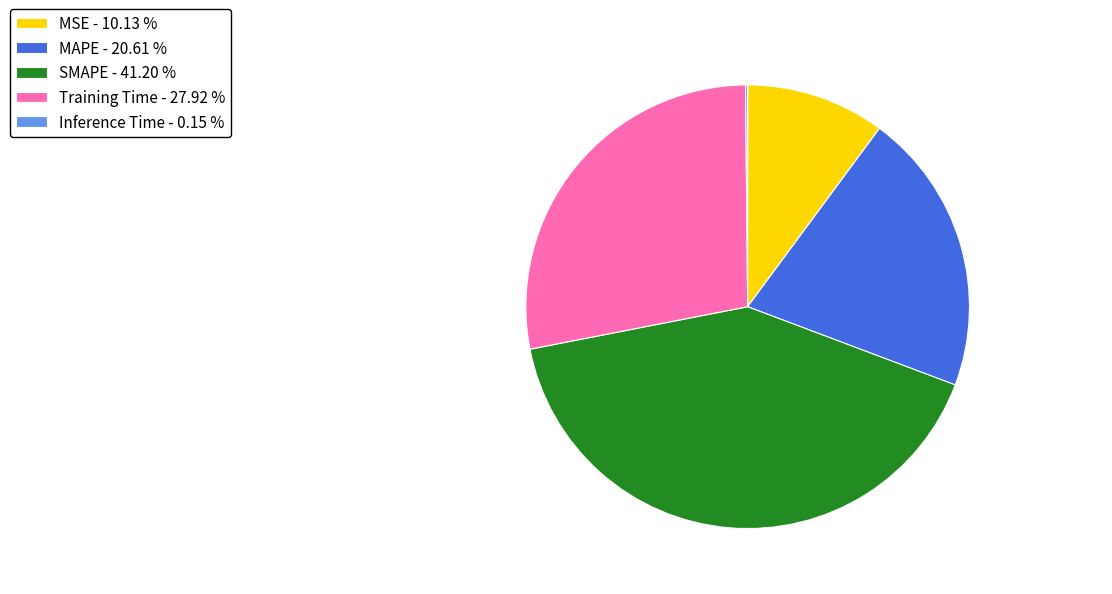

Does any single category account for the majority?

No